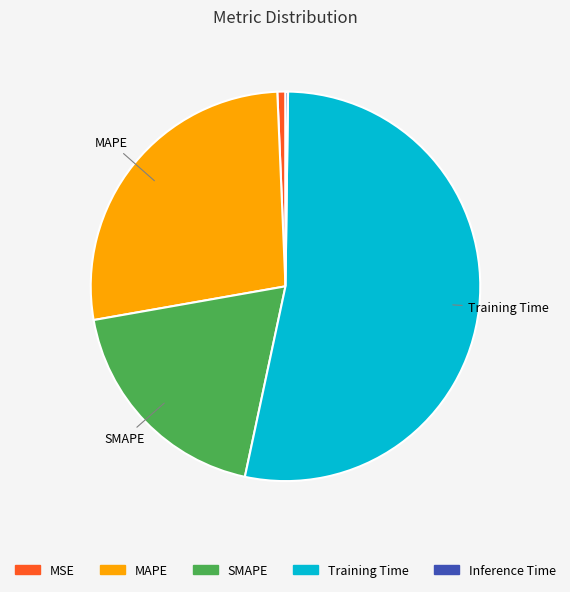

Between SMAPE and MAPE, which is larger?

MAPE